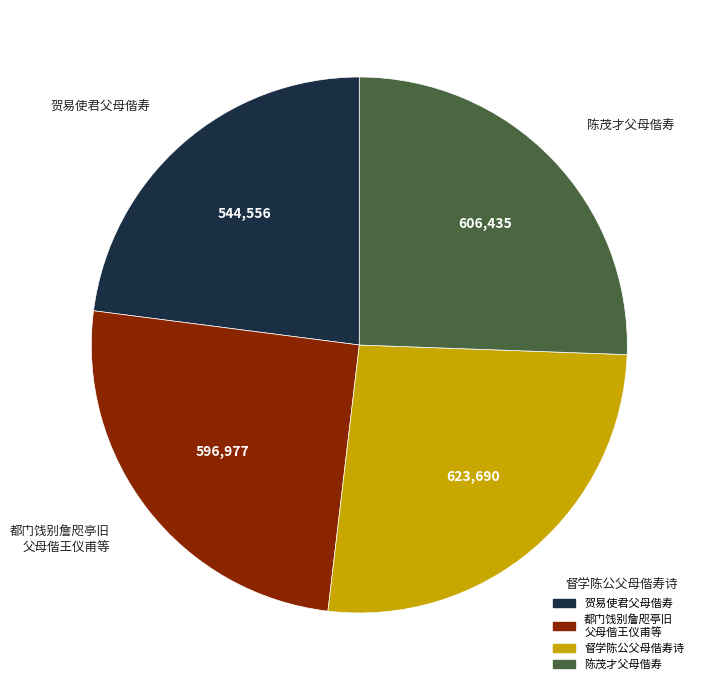

Between 督学陈公父母偕寿诗 and 都门饯别詹咫亭旧 父母偕王仪甫等, which is larger?

督学陈公父母偕寿诗